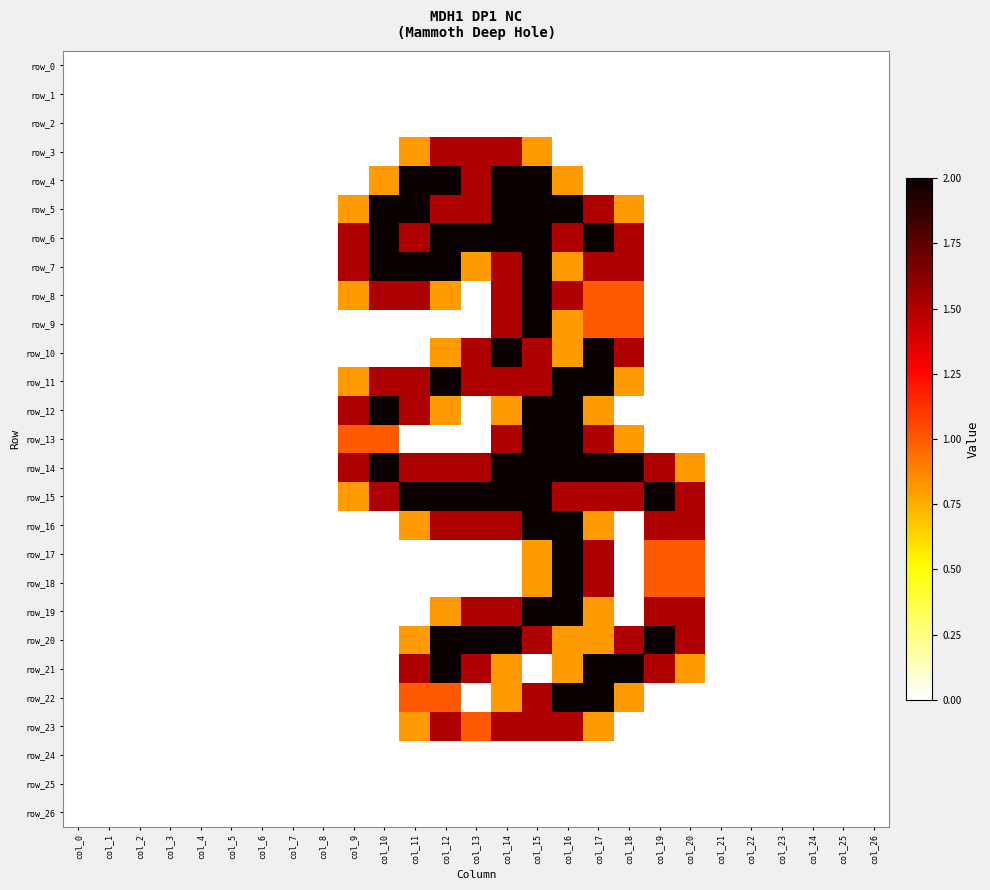

How many data points does each series have?

27